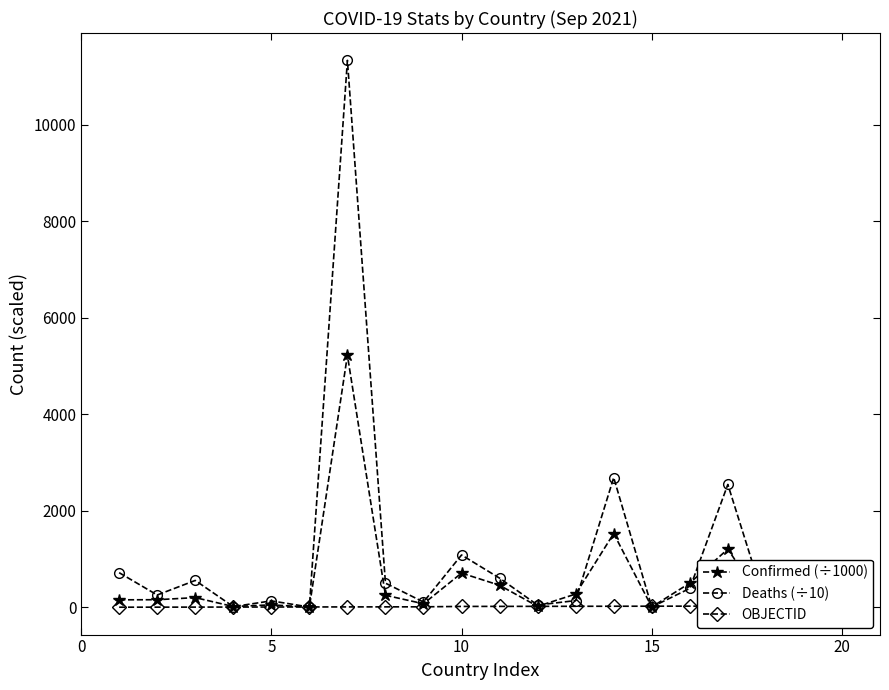

Which category has the lowest value across all series?

20